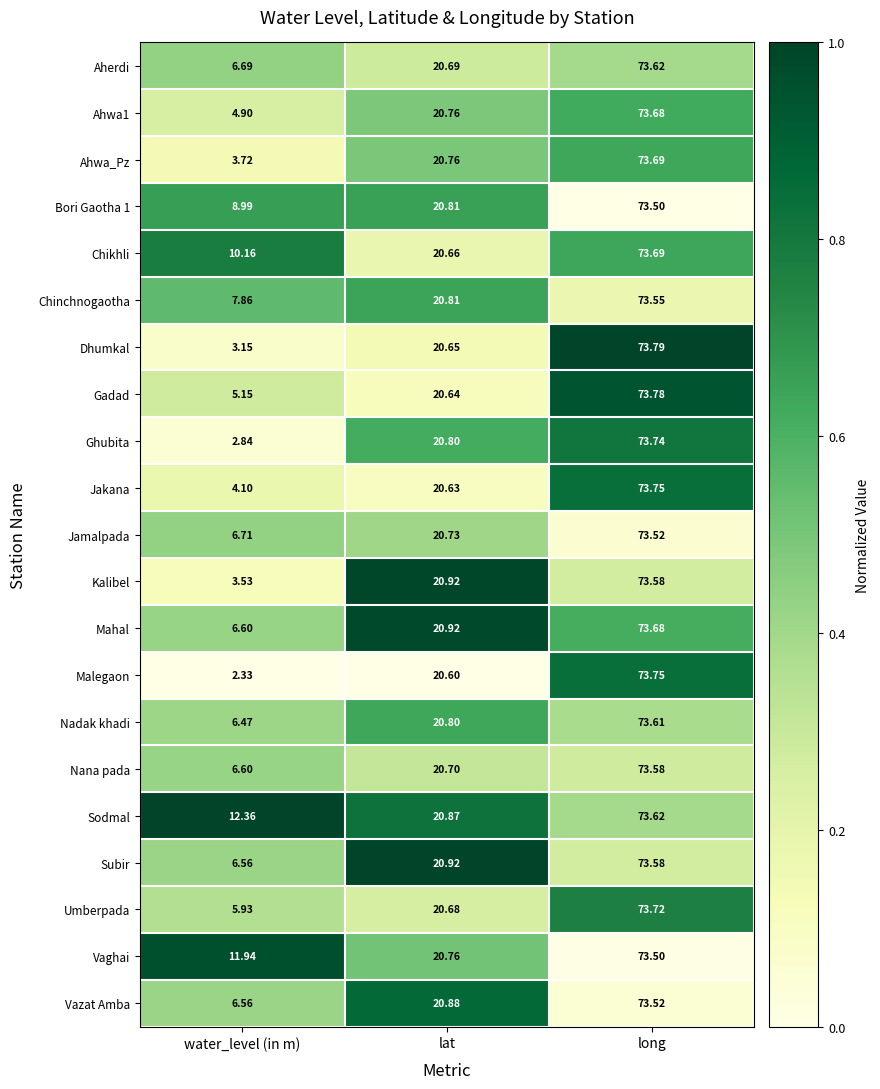

At which label is Nadak khadi closest to 40?

lat